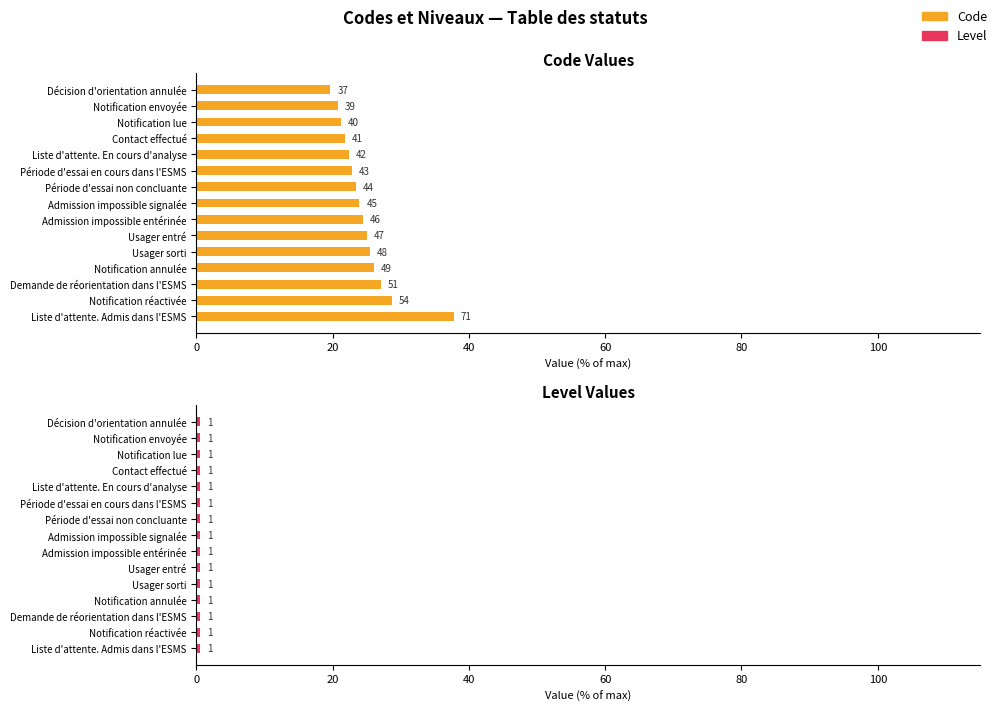

Is the value of Code at 10 greater than the value of Level at 100?

Yes